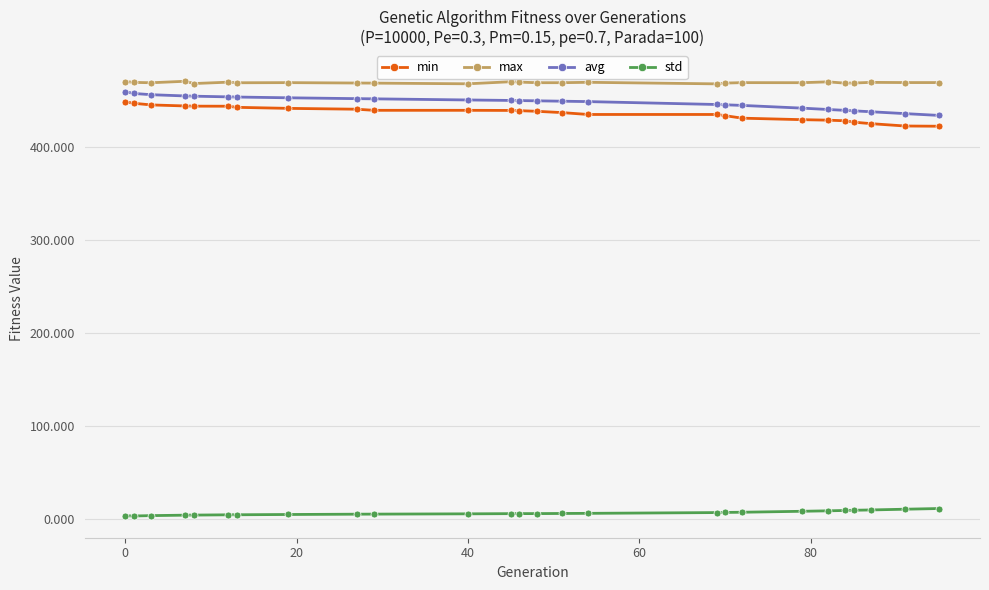

True or false: std and avg intersect in this chart.

False